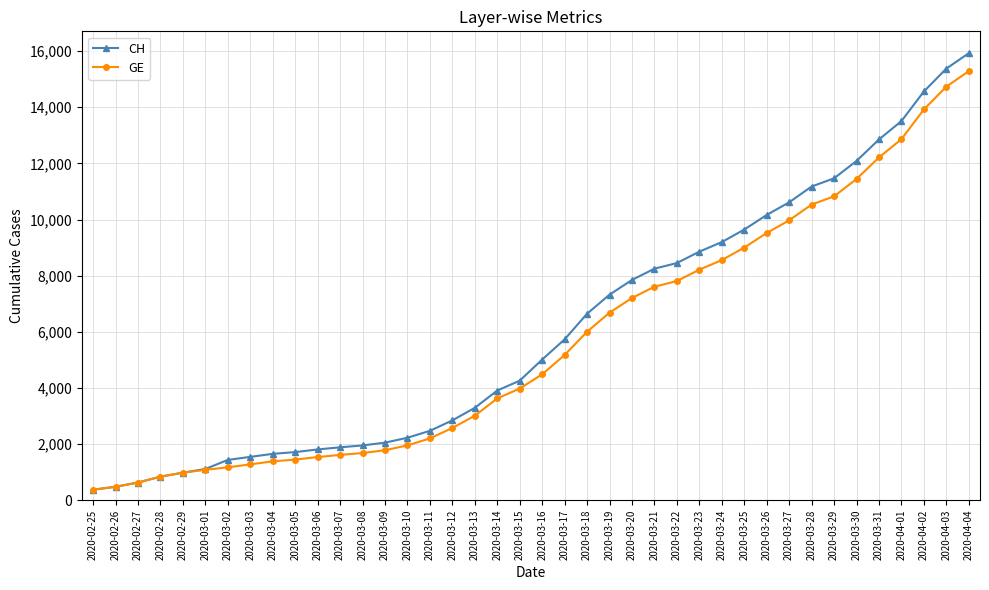

Which label corresponds to the largest value in the chart?

2020-04-04